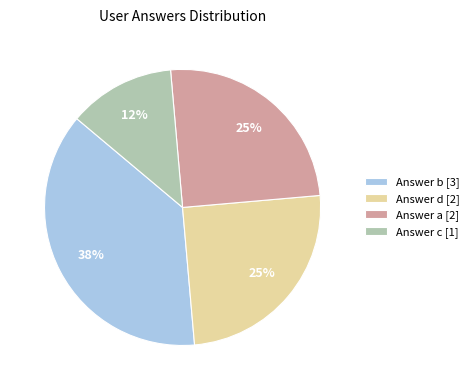

How many segments does this pie chart have?

4